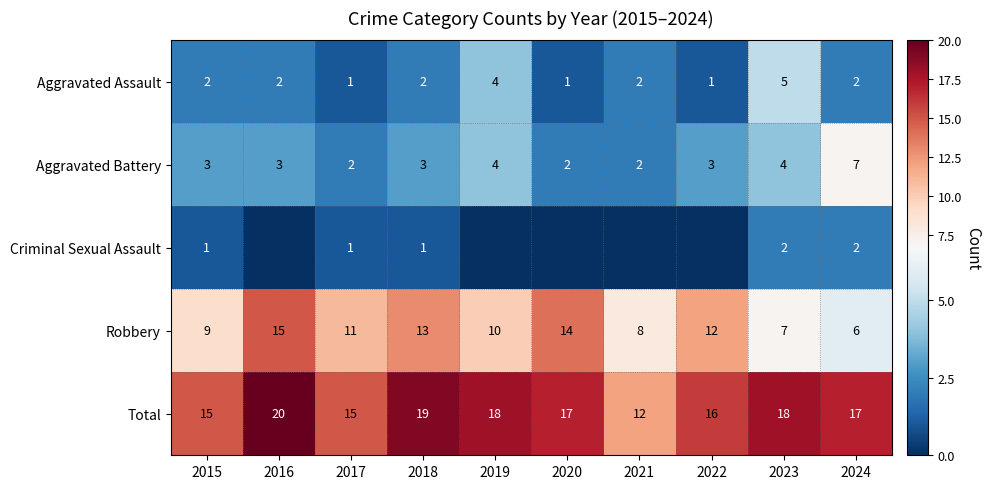

At which label does Aggravated Battery reach its peak?

2024